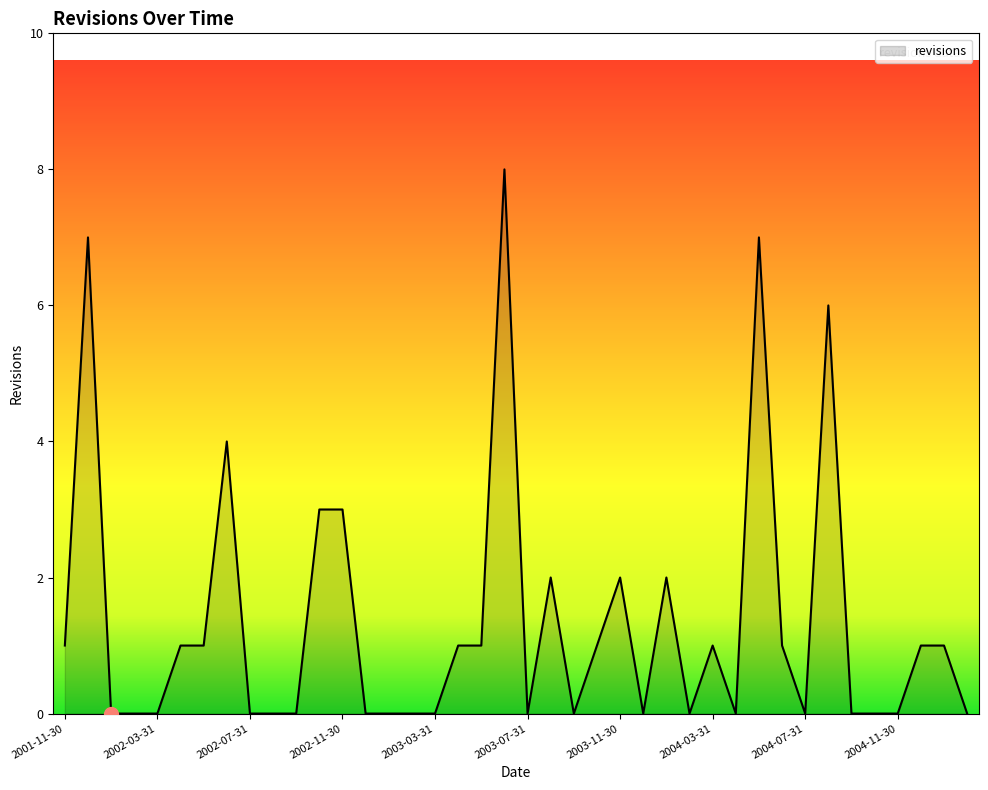

What is the maximum value shown in the chart?

8